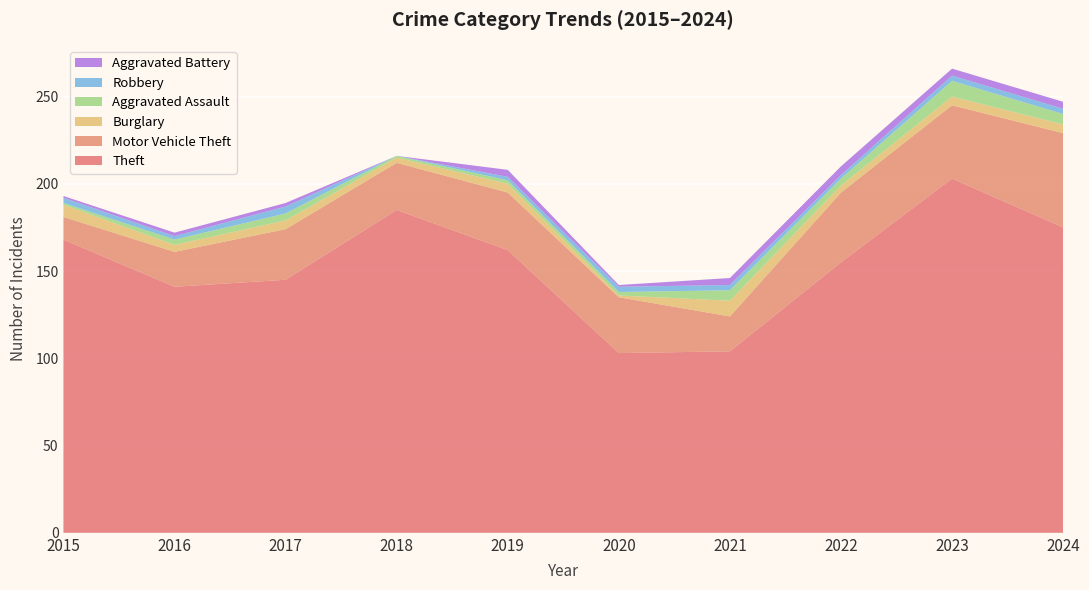

Reading left to right, extract all data points from this chart.

Theft: 168	141	145	185	162	103	104	155	203	175
Motor Vehicle Theft: 13	20	29	27	33	32	20	40	42	54
Burglary: 7	4	5	3	5	1	9	4	5	5
Aggravated Assault: 1	3	4	1	2	2	6	4	9	6
Robbery: 3	2	4	0	2	3	3	2	3	3
Aggravated Battery: 1	2	2	0	4	1	4	5	4	4